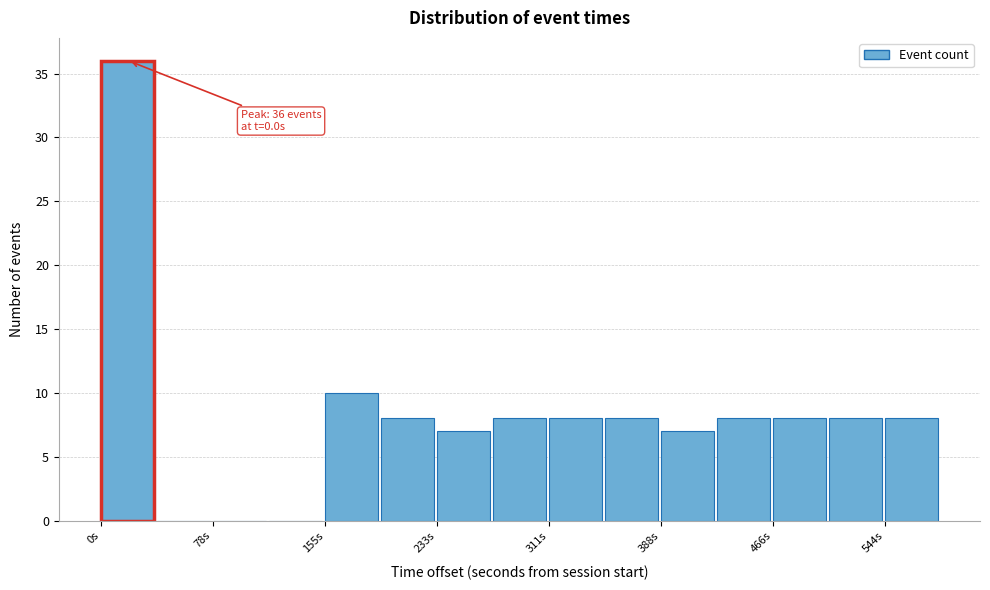

Around what value on the x-axis is the tallest bar? Give the approximate position of its centre, as read against the axis.

20